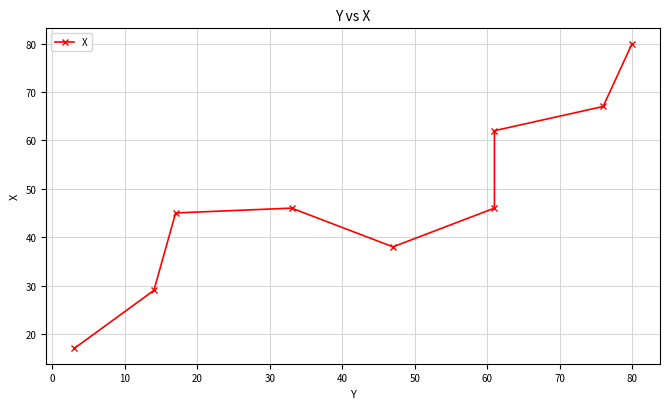

The value at 20 is 46. True or false?

True